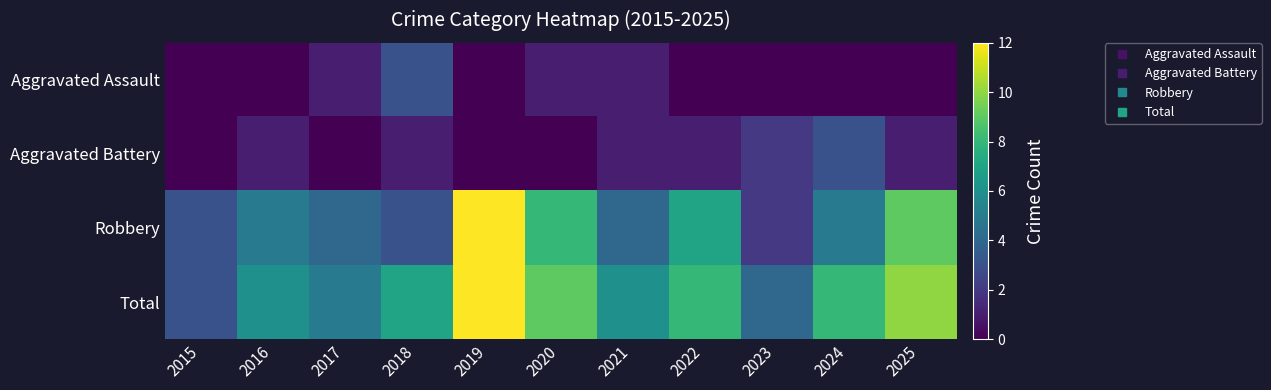

What is the greatest value displayed?

12